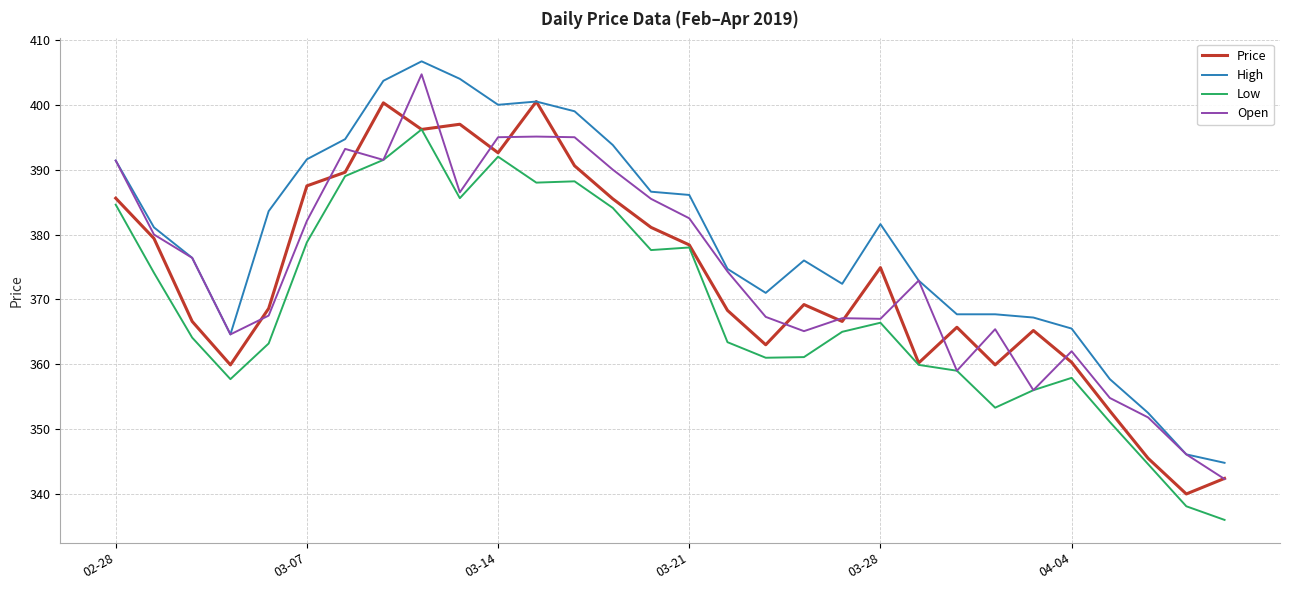

What is the minimum value shown in the chart?

336.0